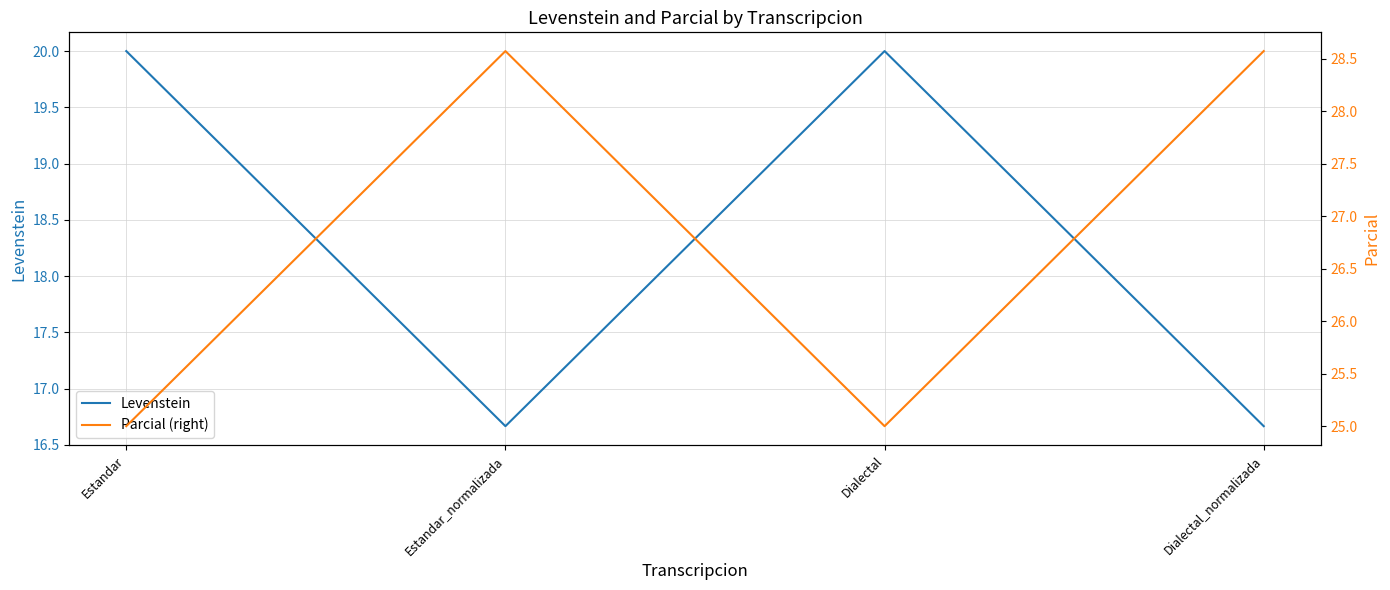

What is the label of the 4th point from the right?

Estandar